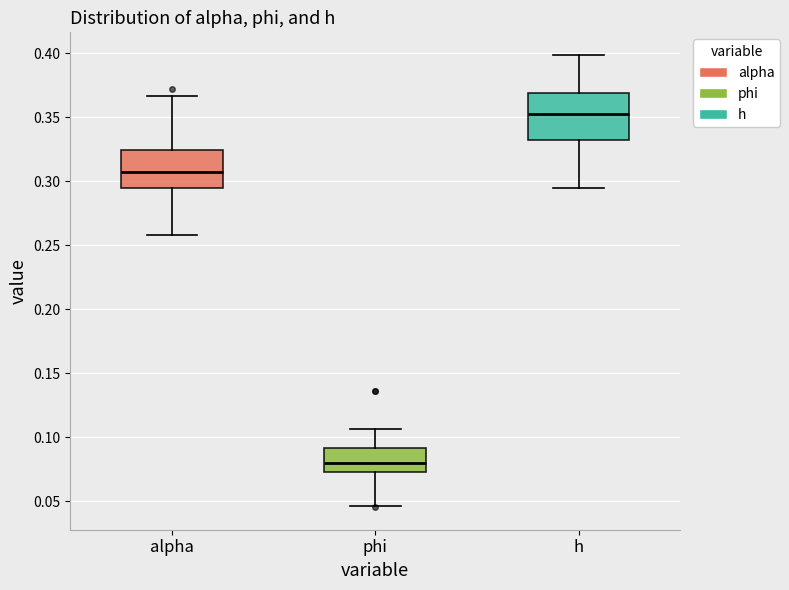

Which box's median line is the lowest?

phi